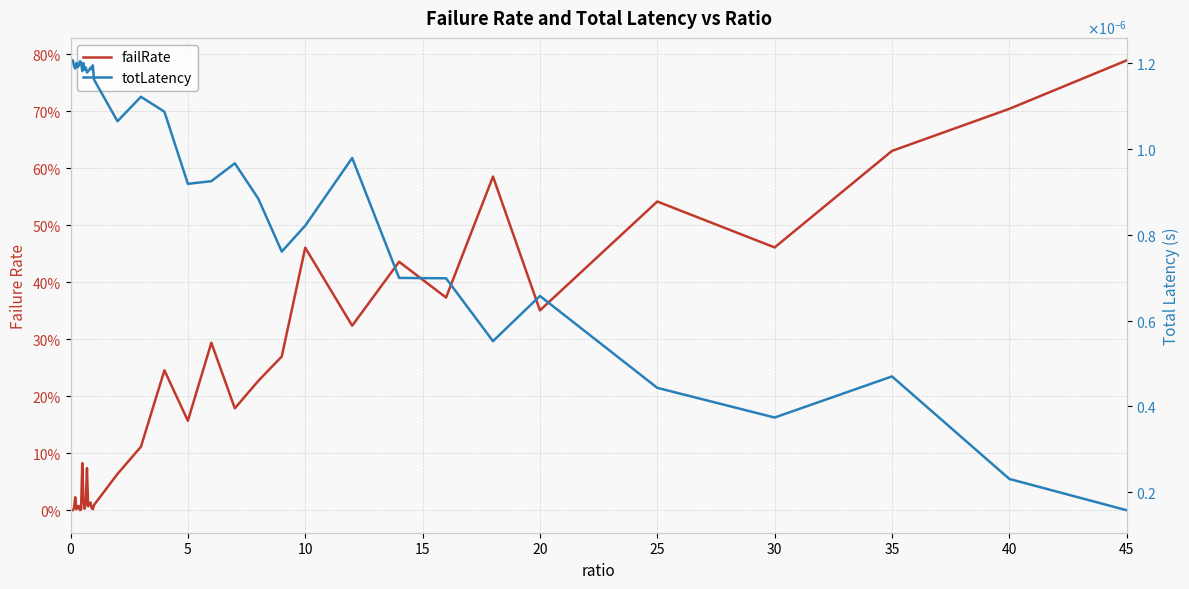

Is this an area chart (filled region under the line)?

No